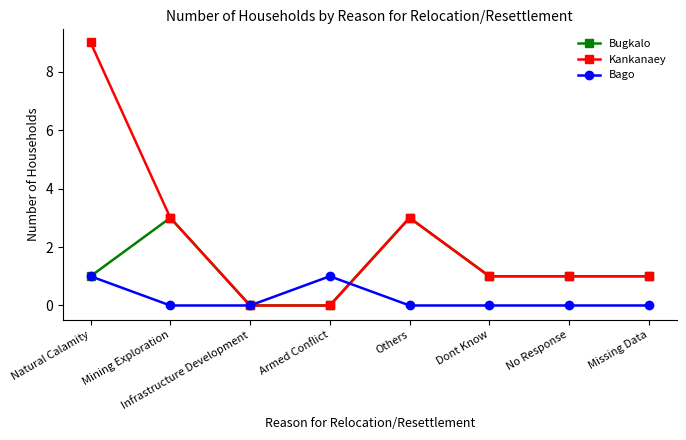

Reading left to right, extract all data points from this chart.

Bugkalo: Natural Calamity=1	Mining Exploration=3	Infrastructure Development=0	Armed Conflict=0	Others=3	Dont Know=1	No Response=1	Missing Data=1
Kankanaey: Natural Calamity=9	Mining Exploration=3	Infrastructure Development=0	Armed Conflict=0	Others=3	Dont Know=1	No Response=1	Missing Data=1
Bago: Natural Calamity=1	Mining Exploration=0	Infrastructure Development=0	Armed Conflict=1	Others=0	Dont Know=0	No Response=0	Missing Data=0